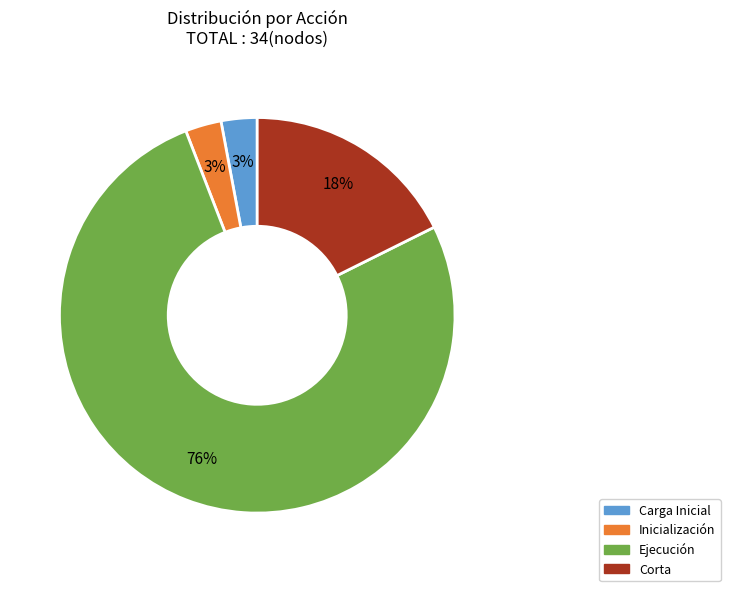

True or false: Ejecución accounts for 64% of the total.

False